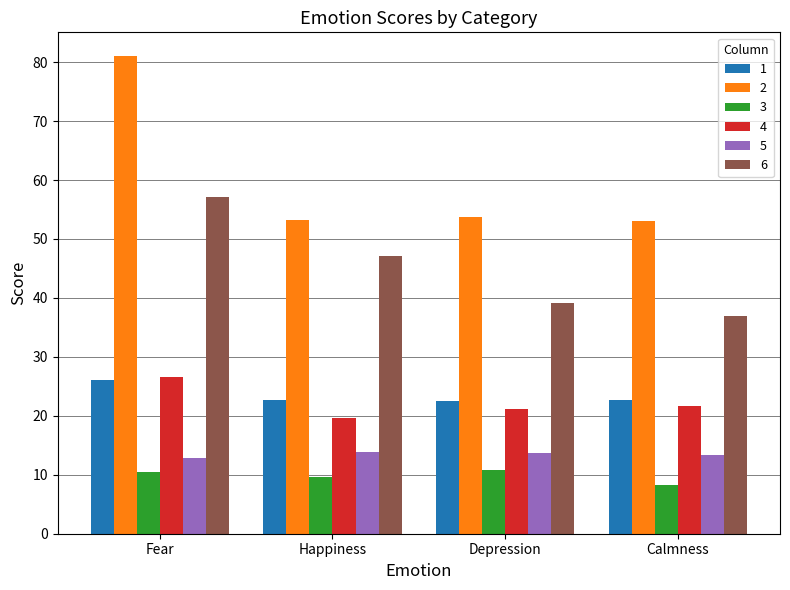

Rank the series at Calmness from lowest to highest value.

3, 5, 4, 1, 6, 2